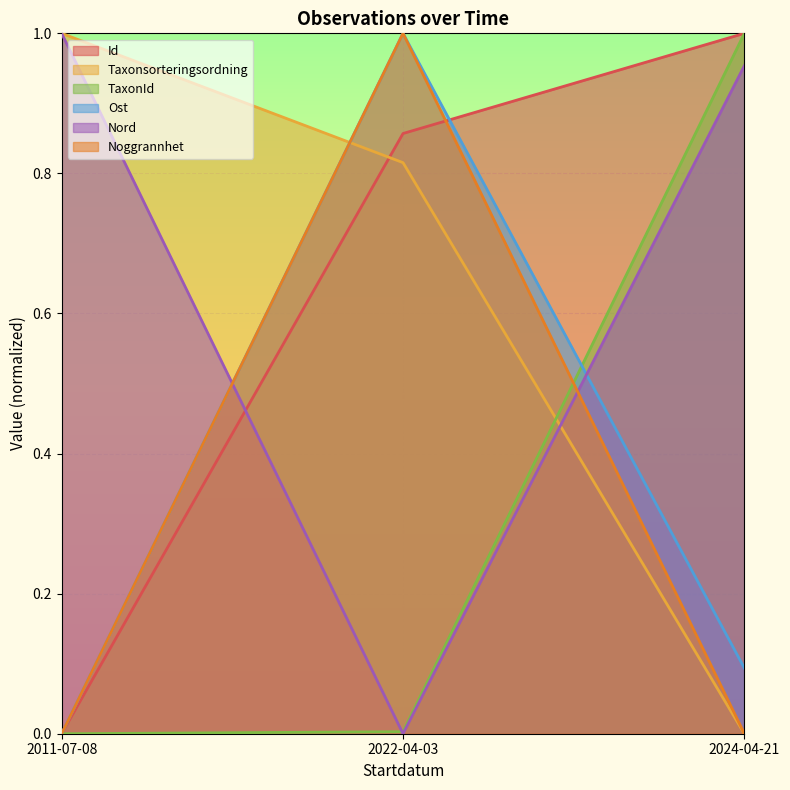

Which has a higher value, 2024-04-21 or 2022-04-03?

2024-04-21